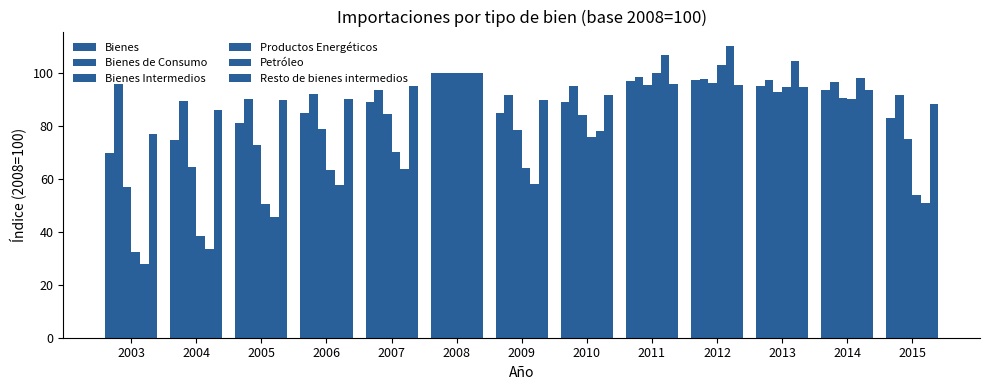

Between 2010 and 2014, which series saw the biggest shift?

Petróleo